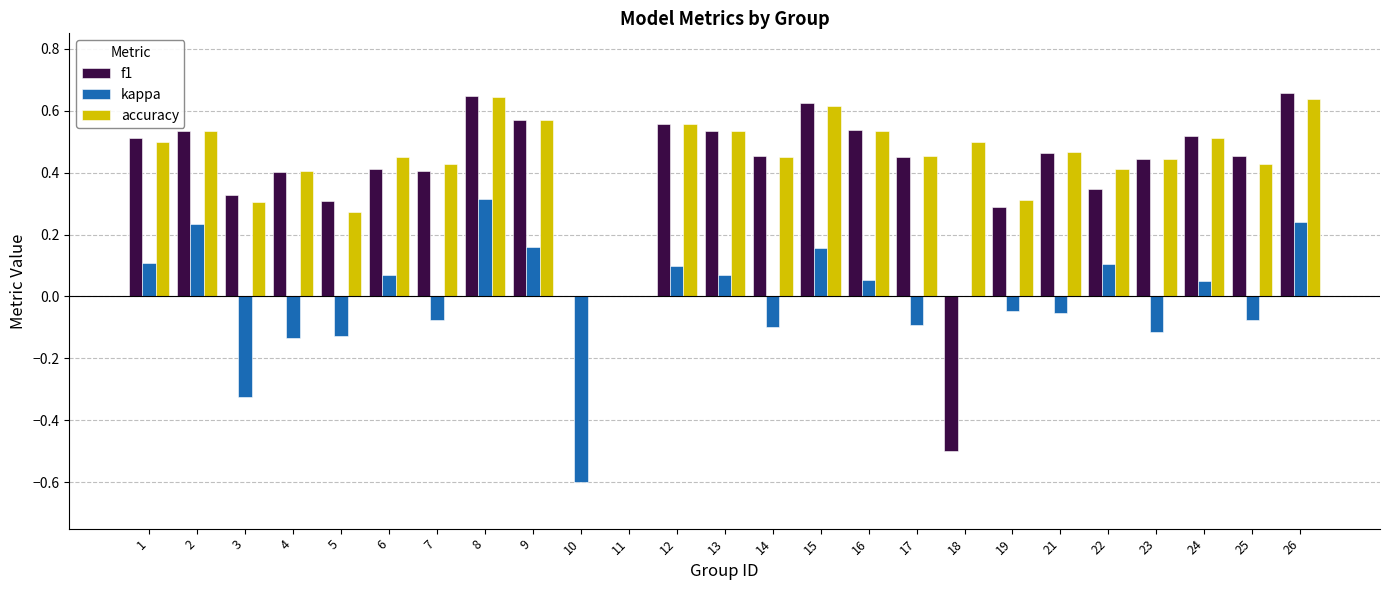

How many groups of bars are there?

25